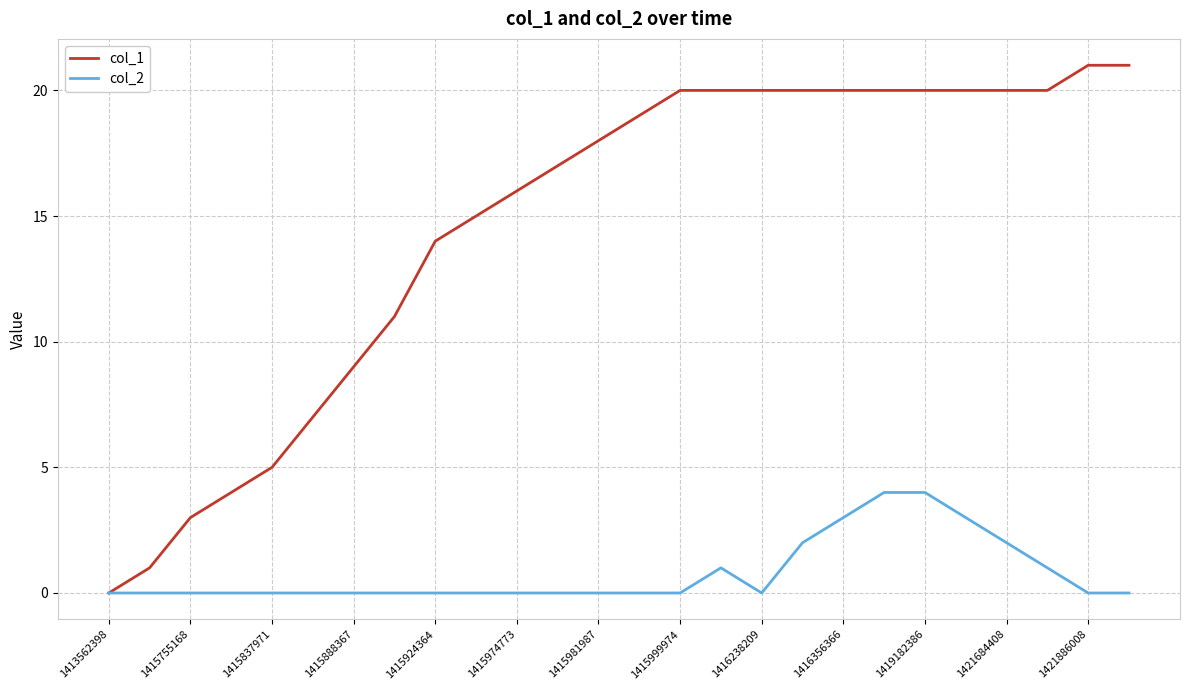

At how many categories does at least one series exceed 2?

24